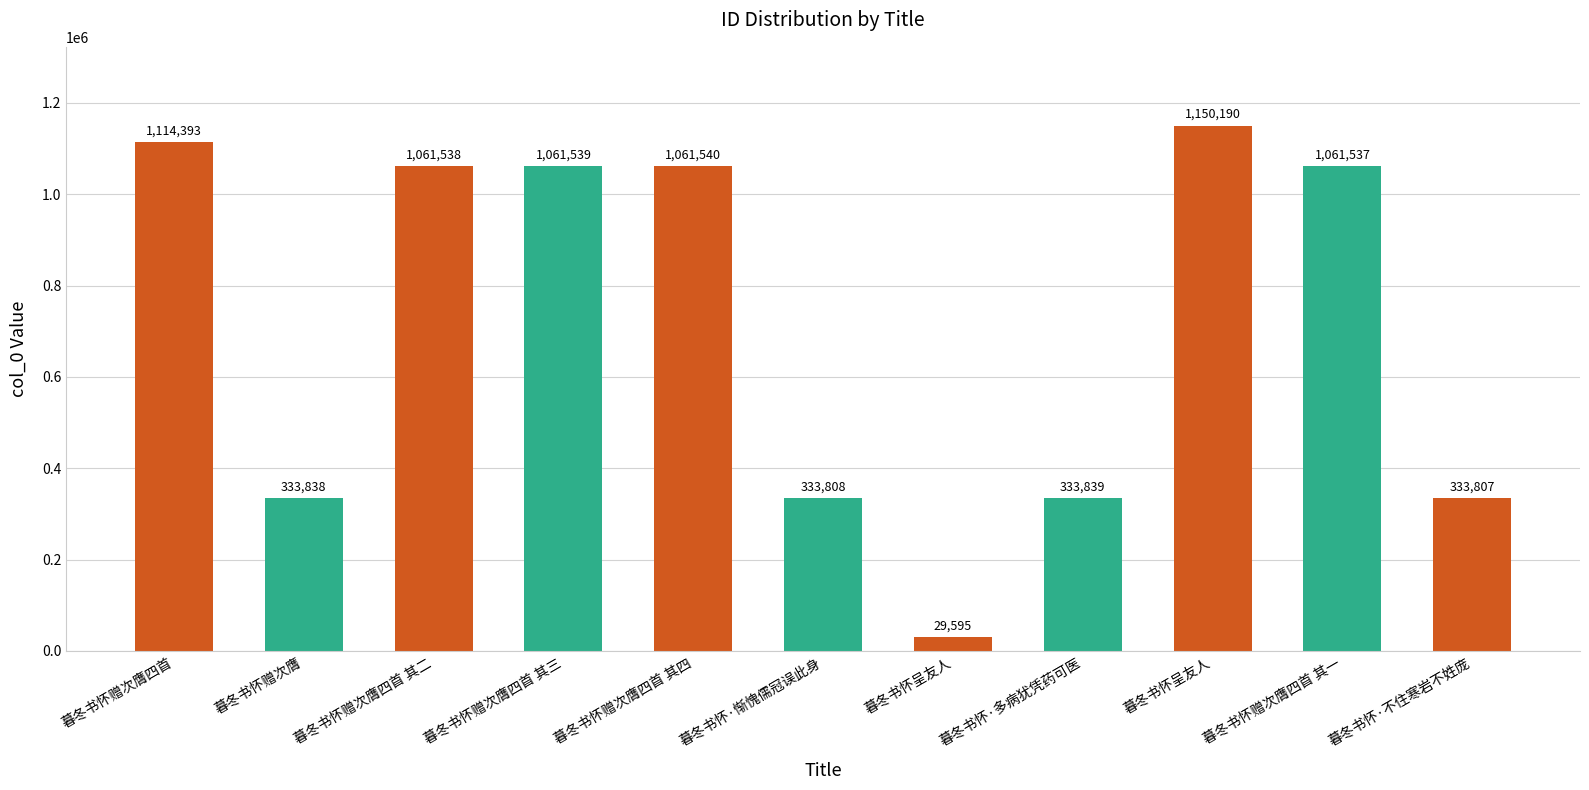

What is the difference between the maximum and minimum values?

1120595